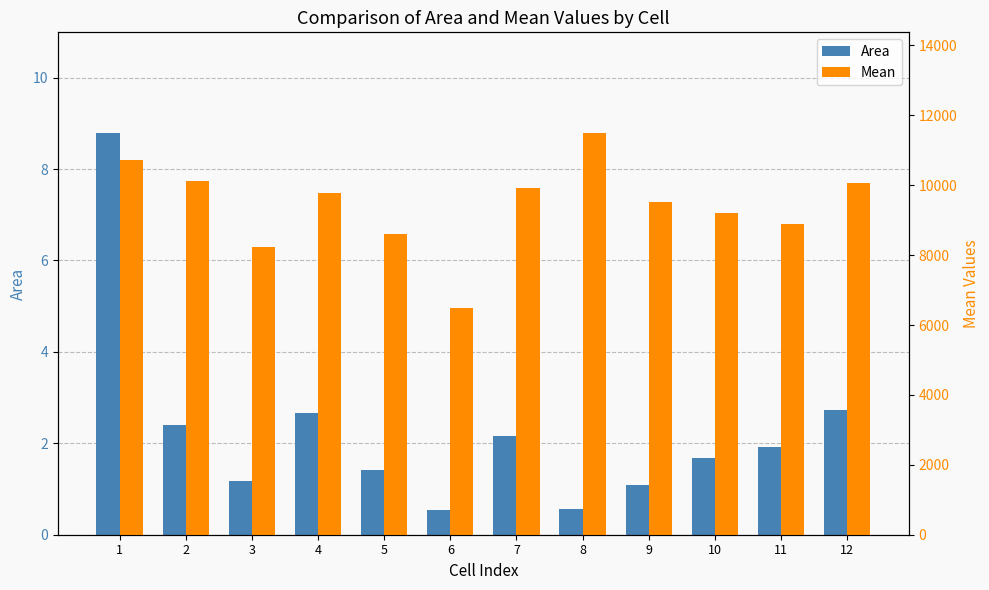

True or false: Area has a value of 1.1 at 9.

True